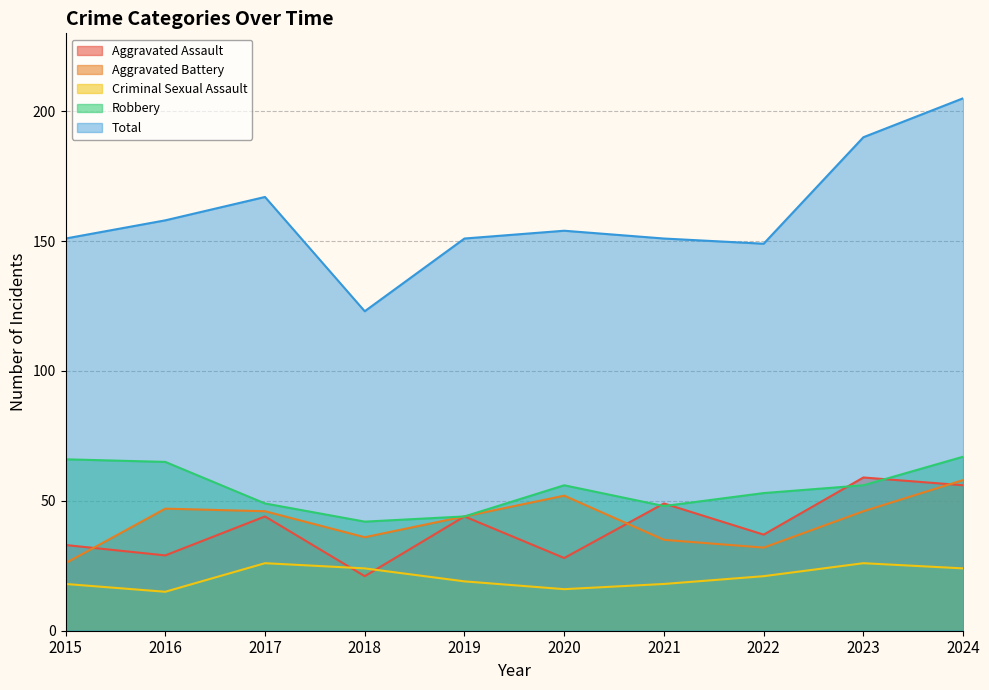

The Criminal Sexual Assault series shows 15 at 2016. True or false?

True